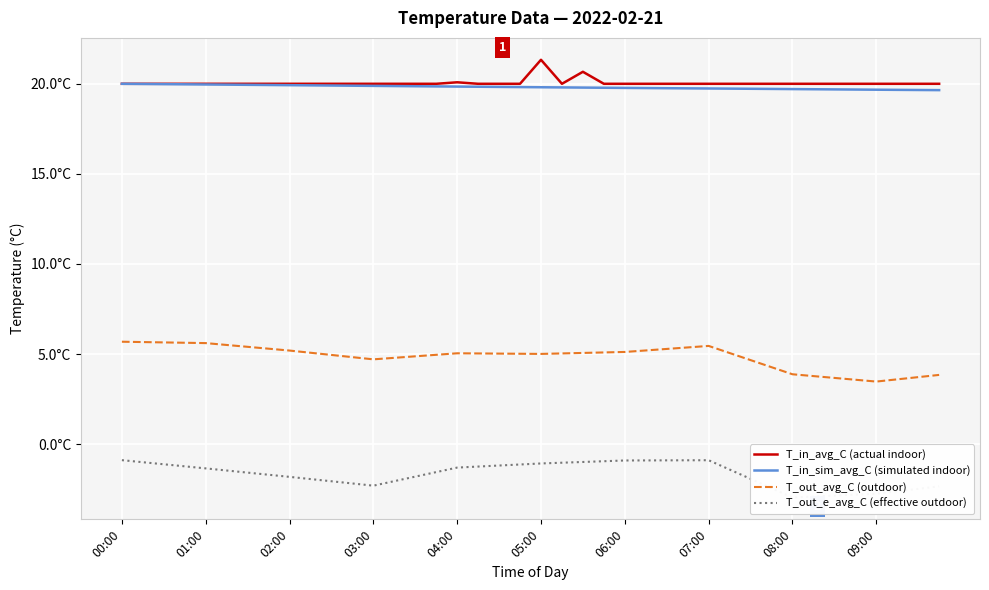

At how many categories does at least one series exceed 6?

40